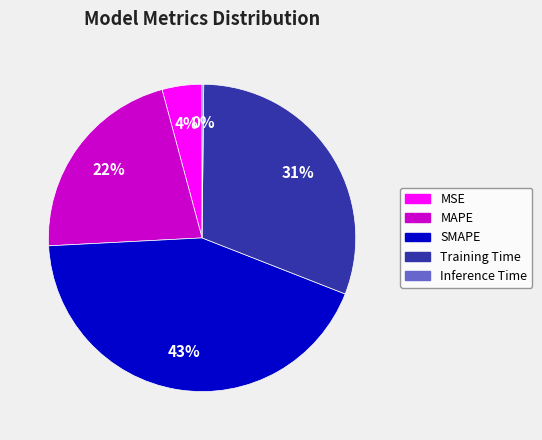

The MAPE slice represents 22% of the pie. True or false?

True